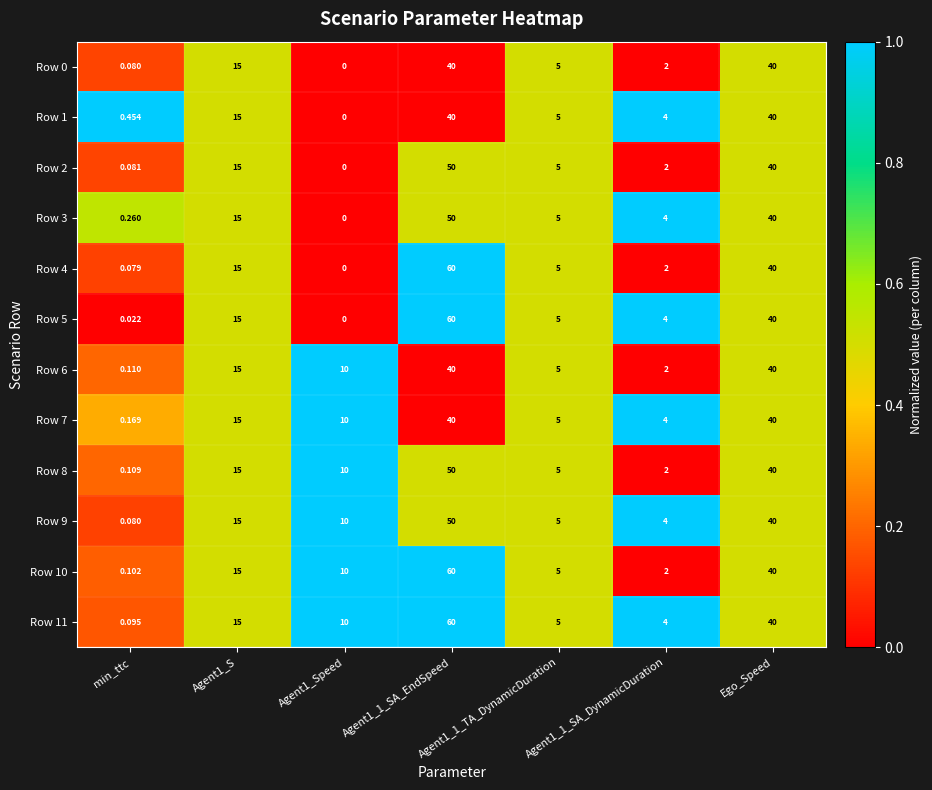

Which series has the largest total across all categories?

Row 11